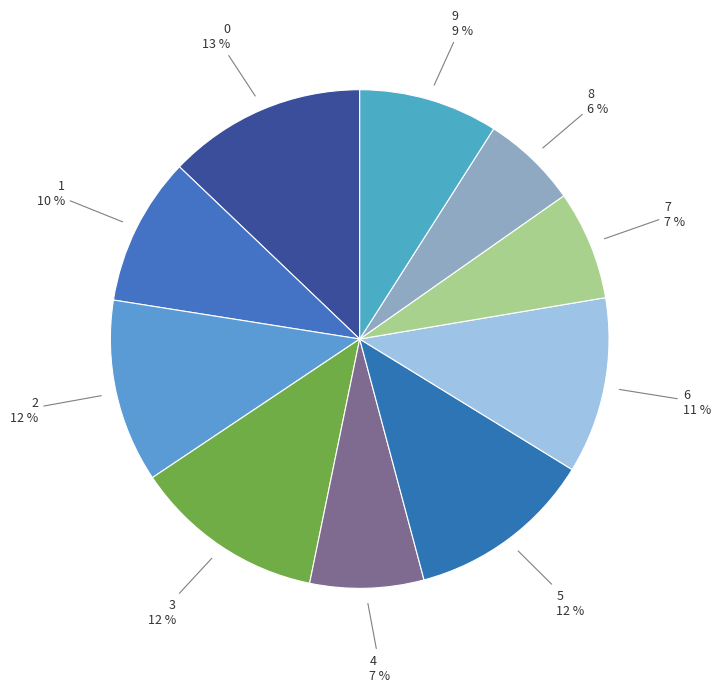

To the nearest percent, what is the combined percentage of 6 and 0?

24%